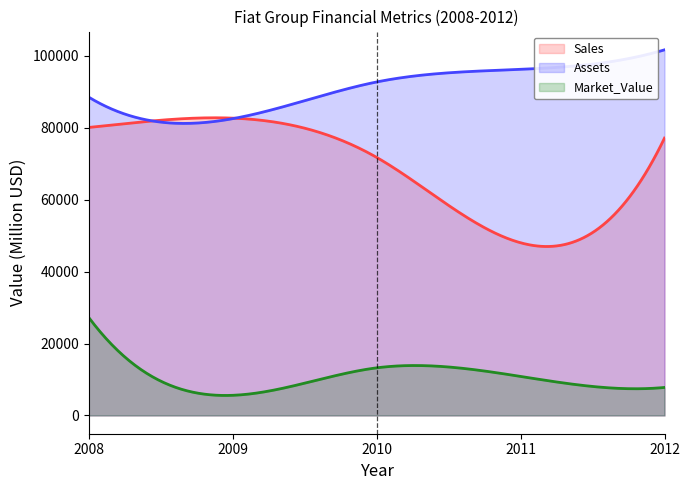

At which label is Market_Value closest to 16420?

2010